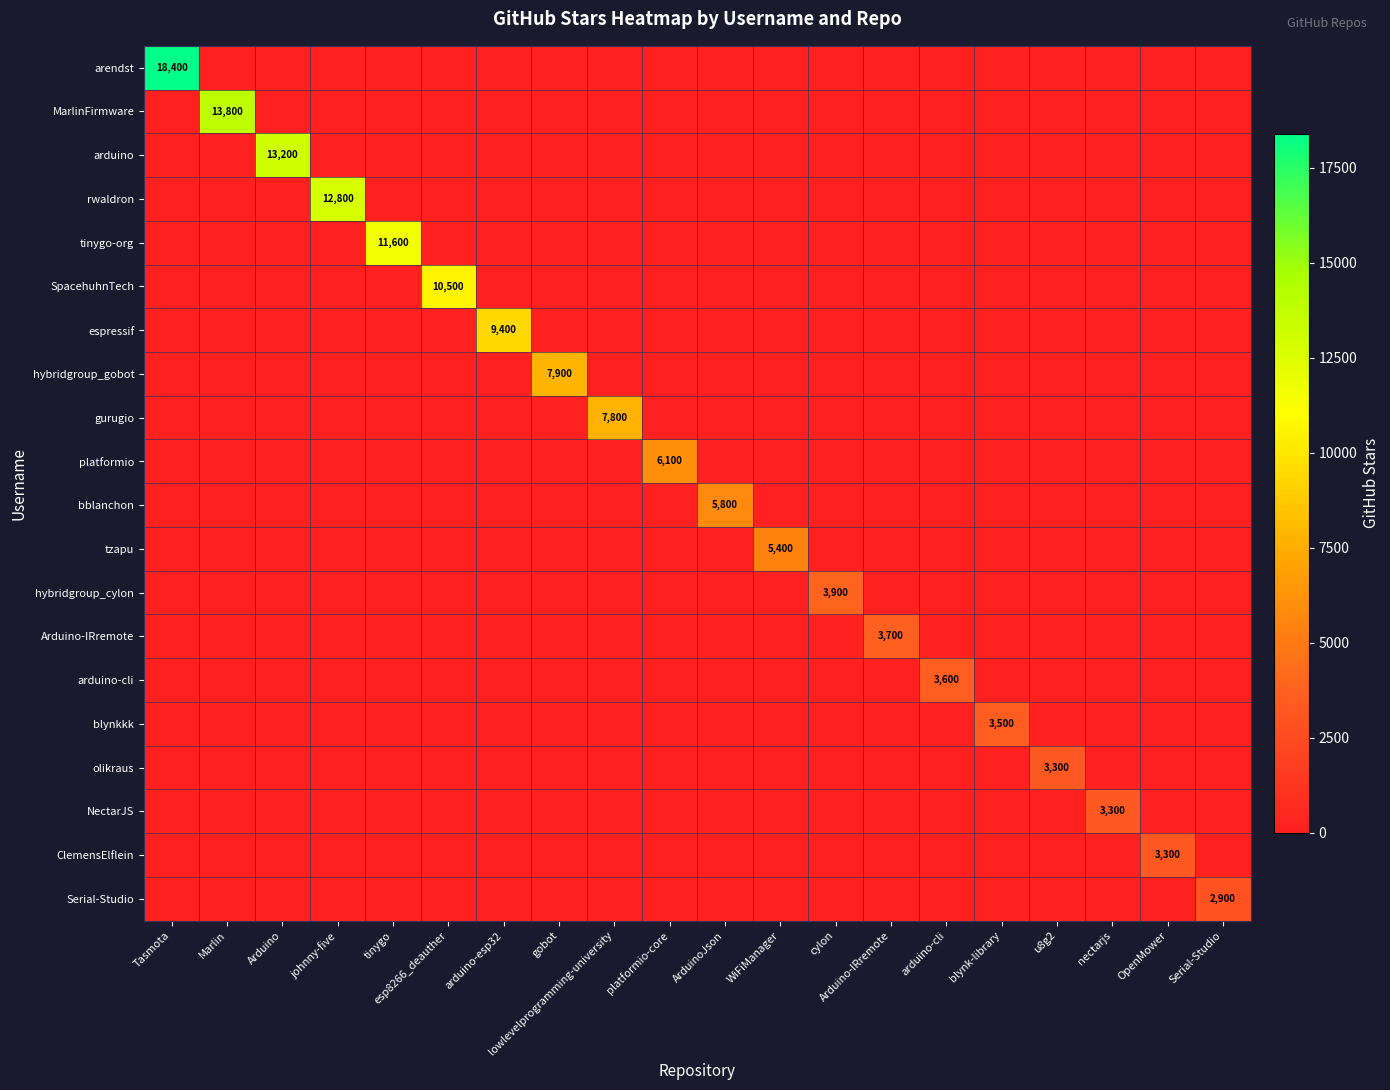

Which label corresponds to the largest value in the chart?

Tasmota